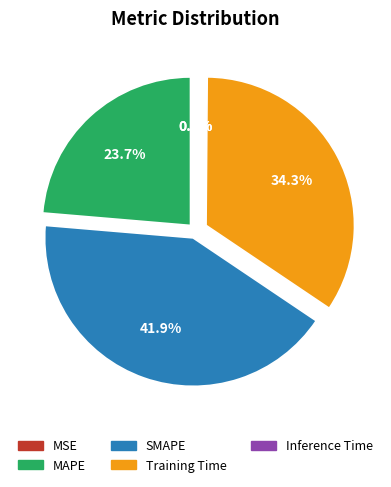

Which has a higher value, SMAPE or Training Time?

SMAPE